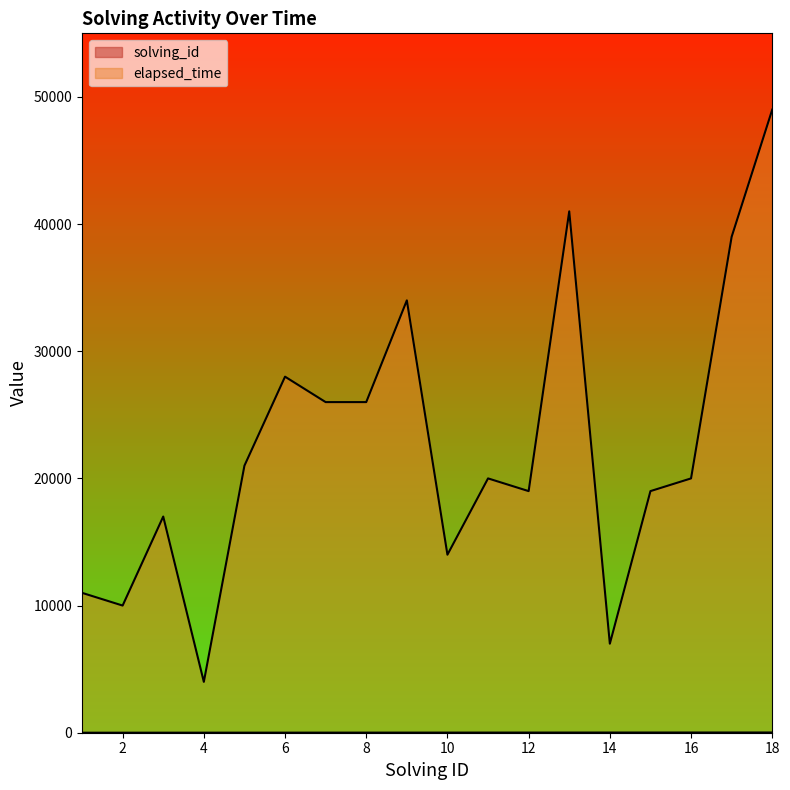

True or false: solving_id has a value of 16 at 16.

True